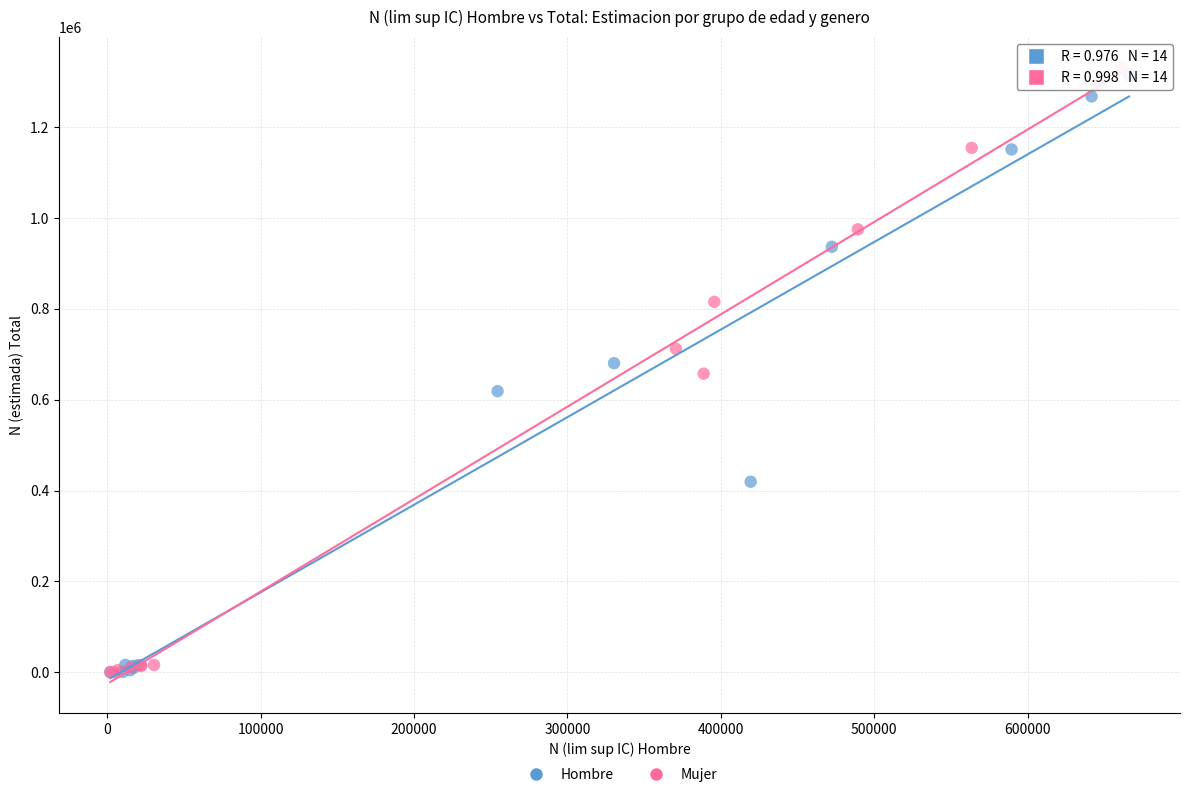

What are all the series names shown in the legend?

Hombre, Mujer